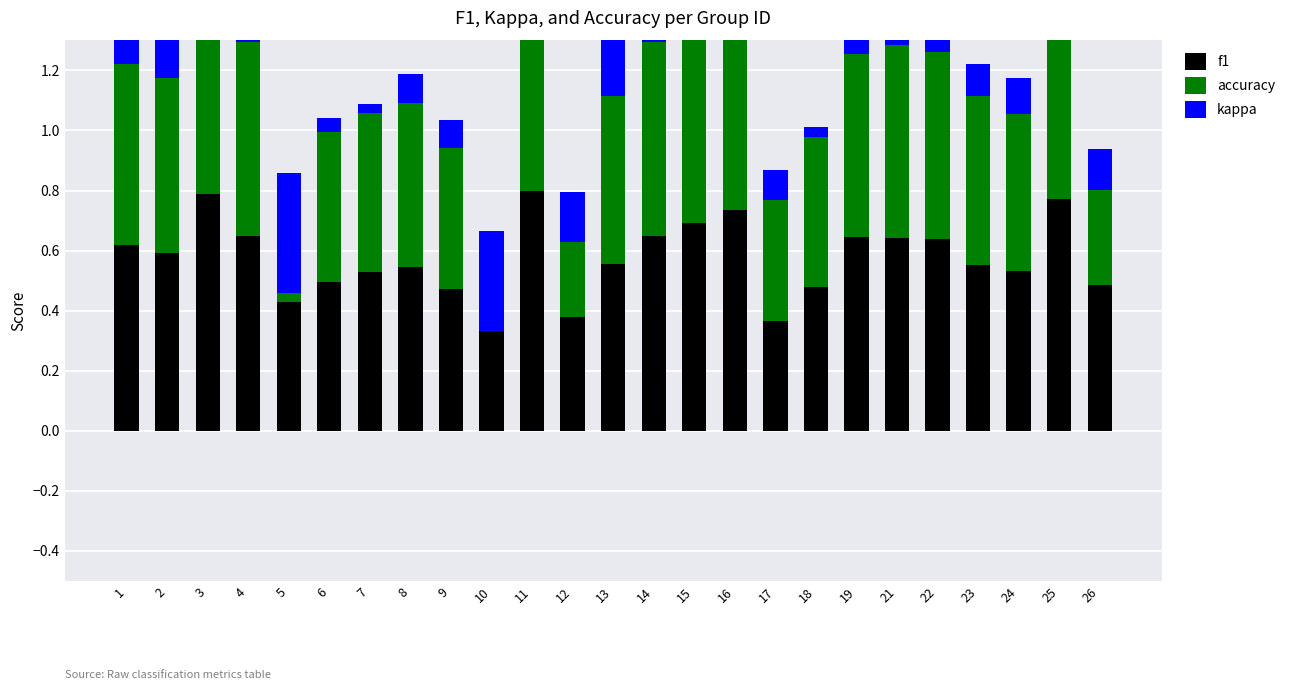

What is the value of the f1 bar at the 12th from the left?

0.4